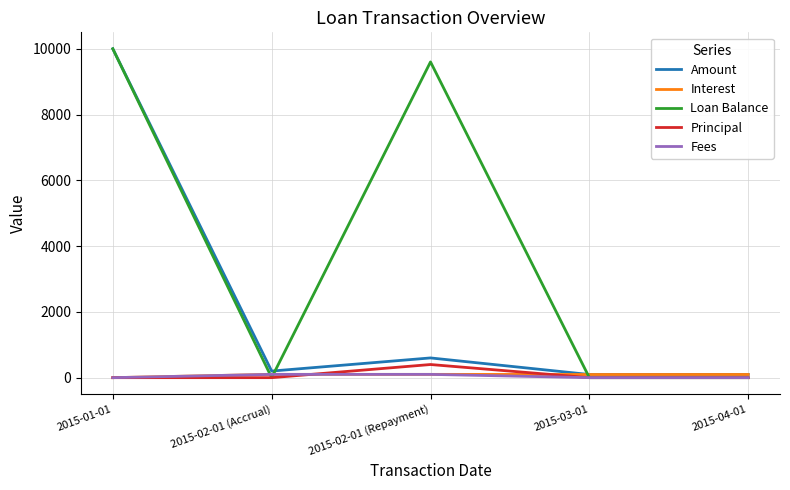

Which series has the widest spread of values?

Loan Balance